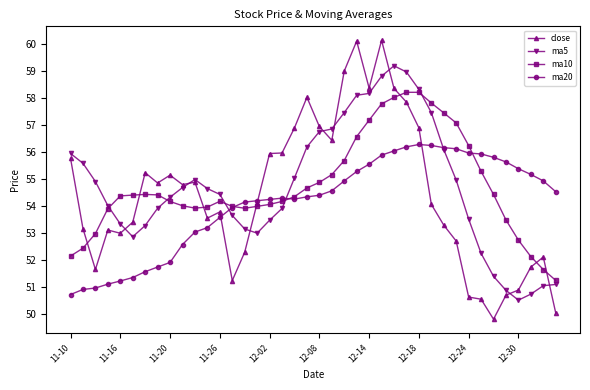

True or false: ma10 has more than 1 points higher than both neighbors.

True